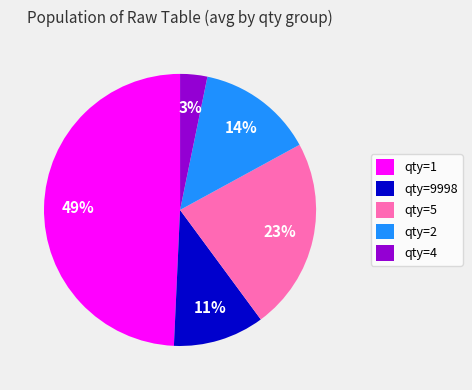

Is there a majority slice in this chart?

No